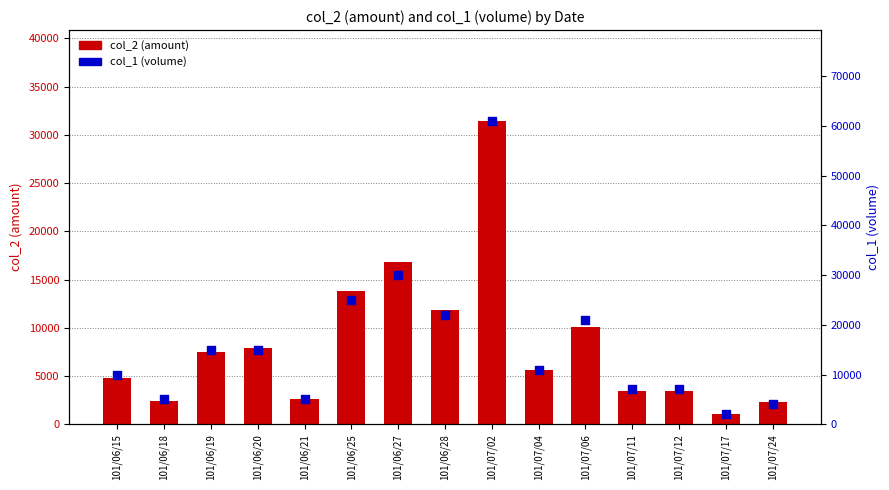

Which series contains the lowest Y value?

col_2 (amount)